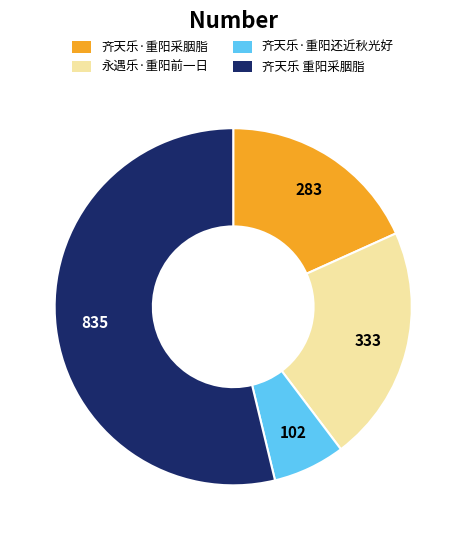

Is there any slice that represents more than half of the pie?

Yes